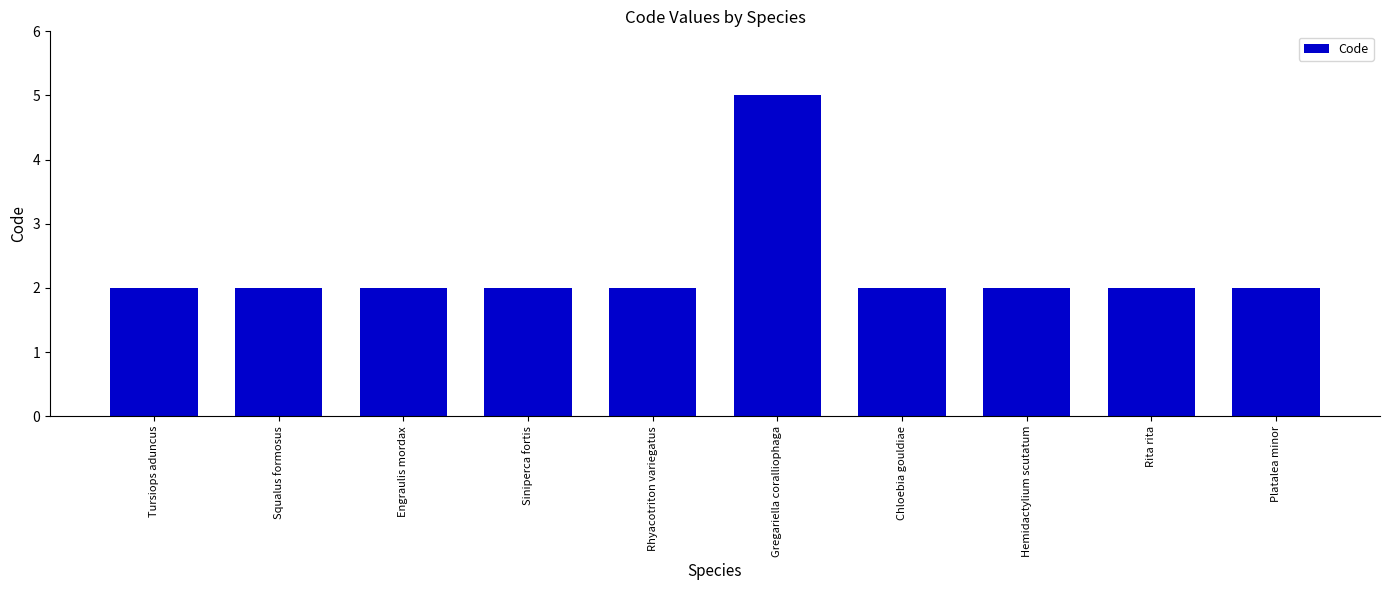

Is it true that the value at Rhyacotriton variegatus is 3?

False